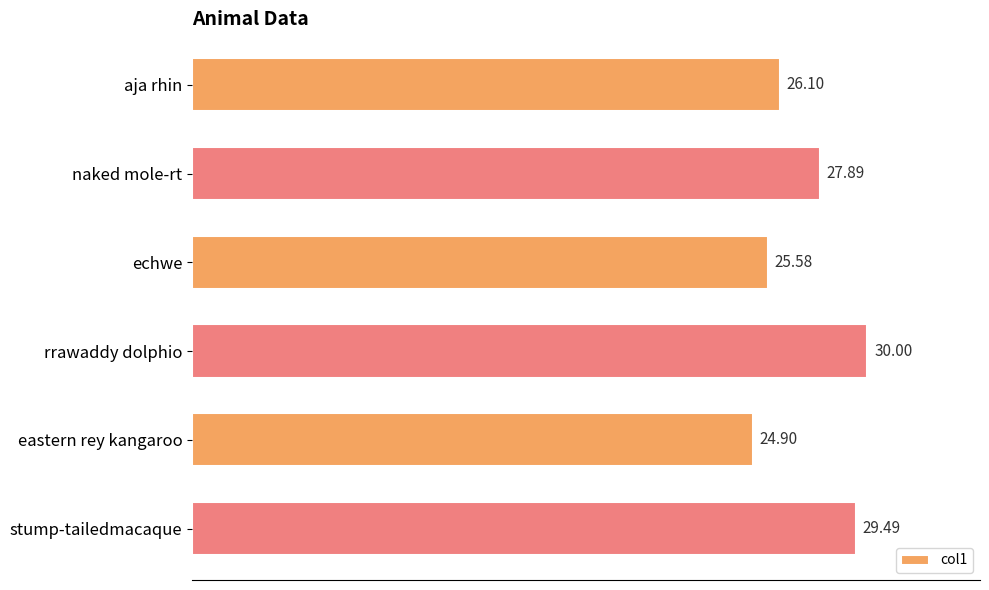

Approximately how many times larger is the value at stump-tailedmacaque compared to echwe?

1.2